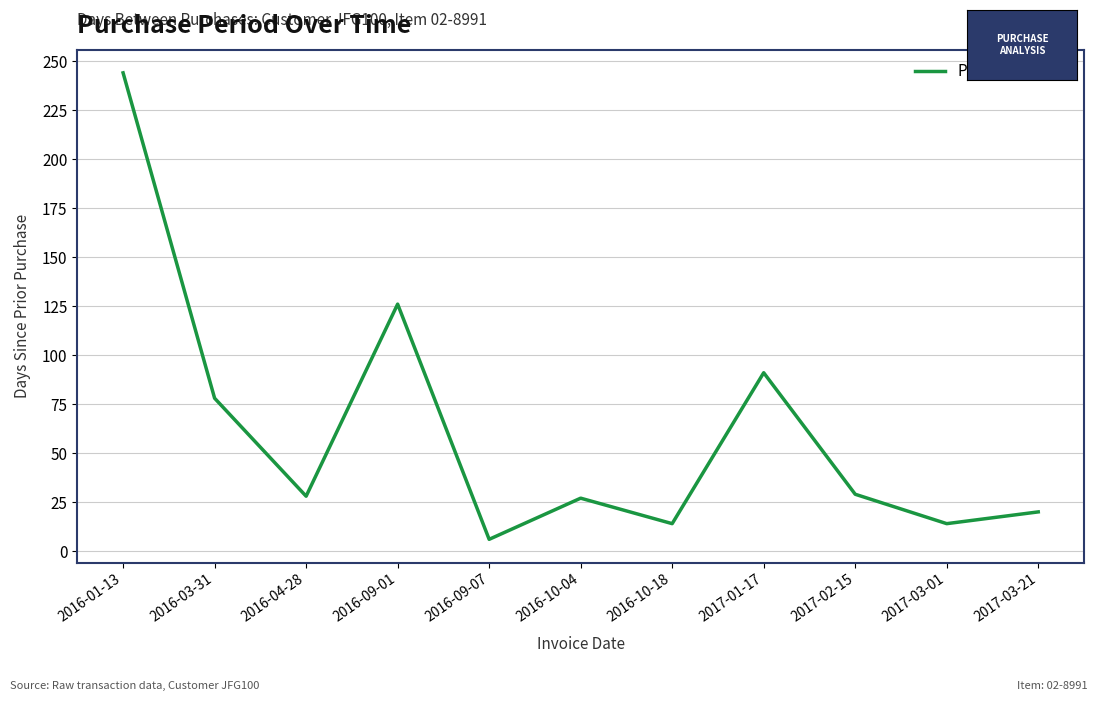

What position from the left is 2016-09-07?

5